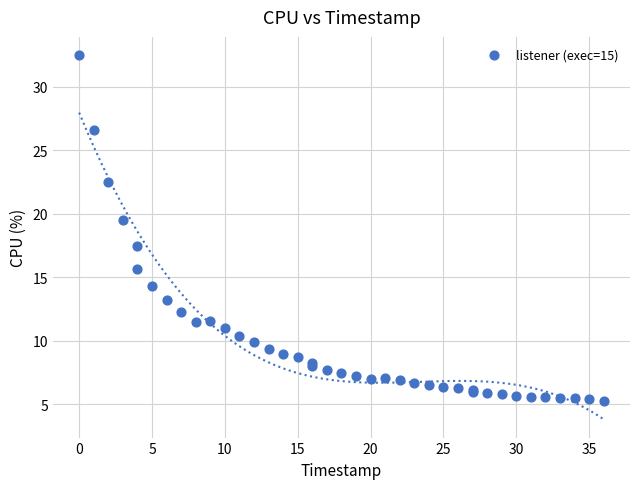

What Y value in the scatter plot is closest to 18?

17.5